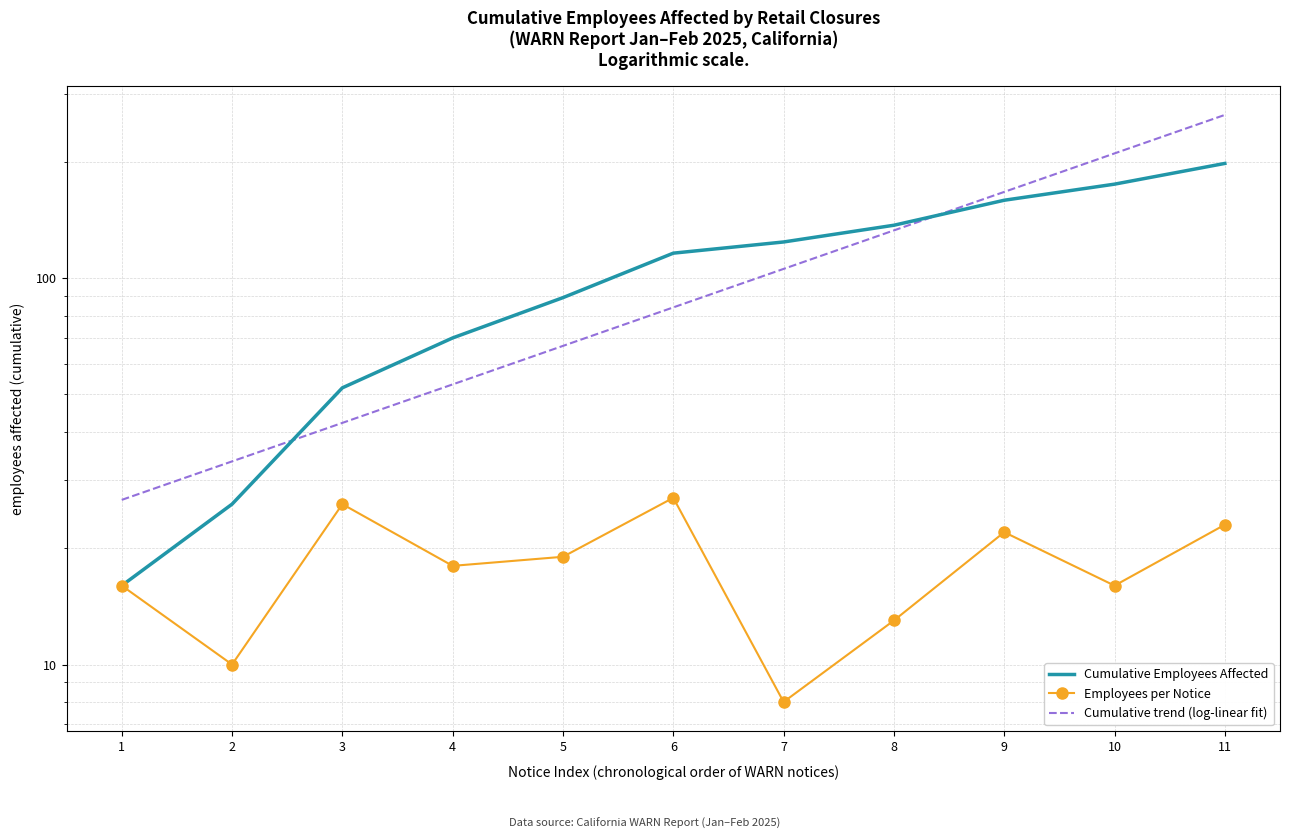

What is the value of the Cumulative Employees Affected point at the 9th from the left?

159.0